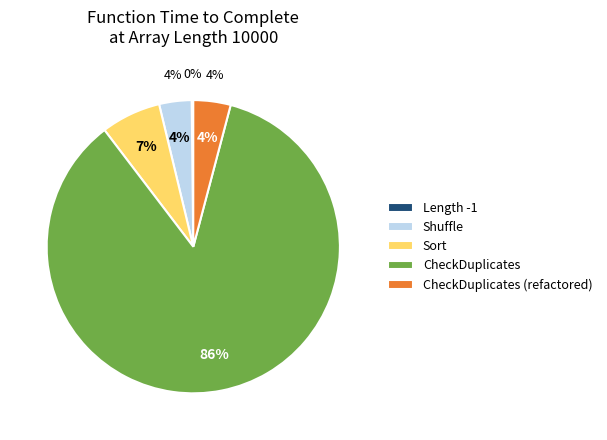

The Length -1 slice represents 1% of the pie. True or false?

False